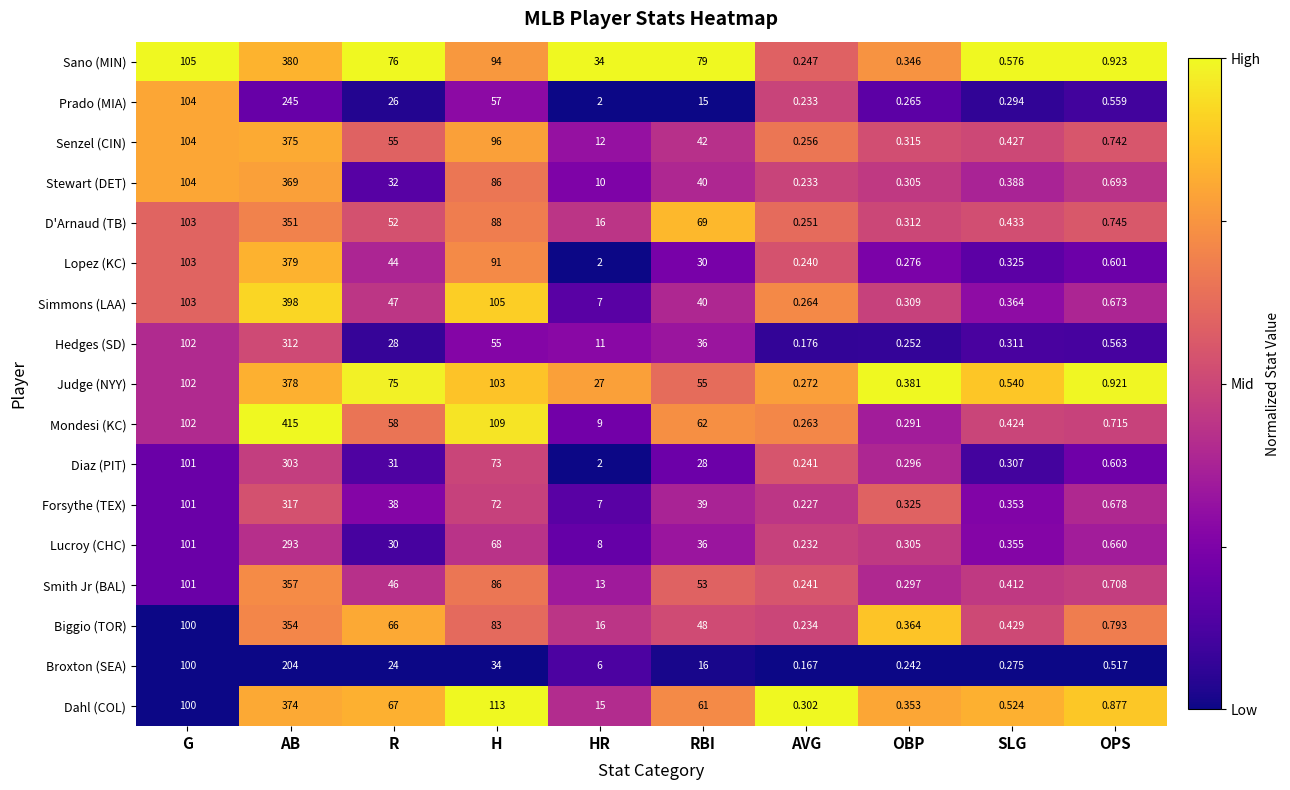

Where is Senzel (CIN) nearest to the value 187?

G